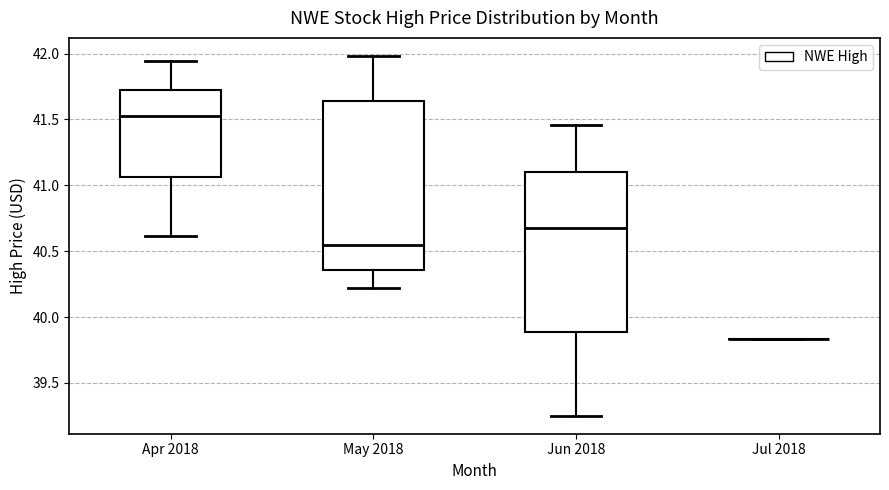

Which box is the tallest, from its lower edge to its upper edge?

May 2018